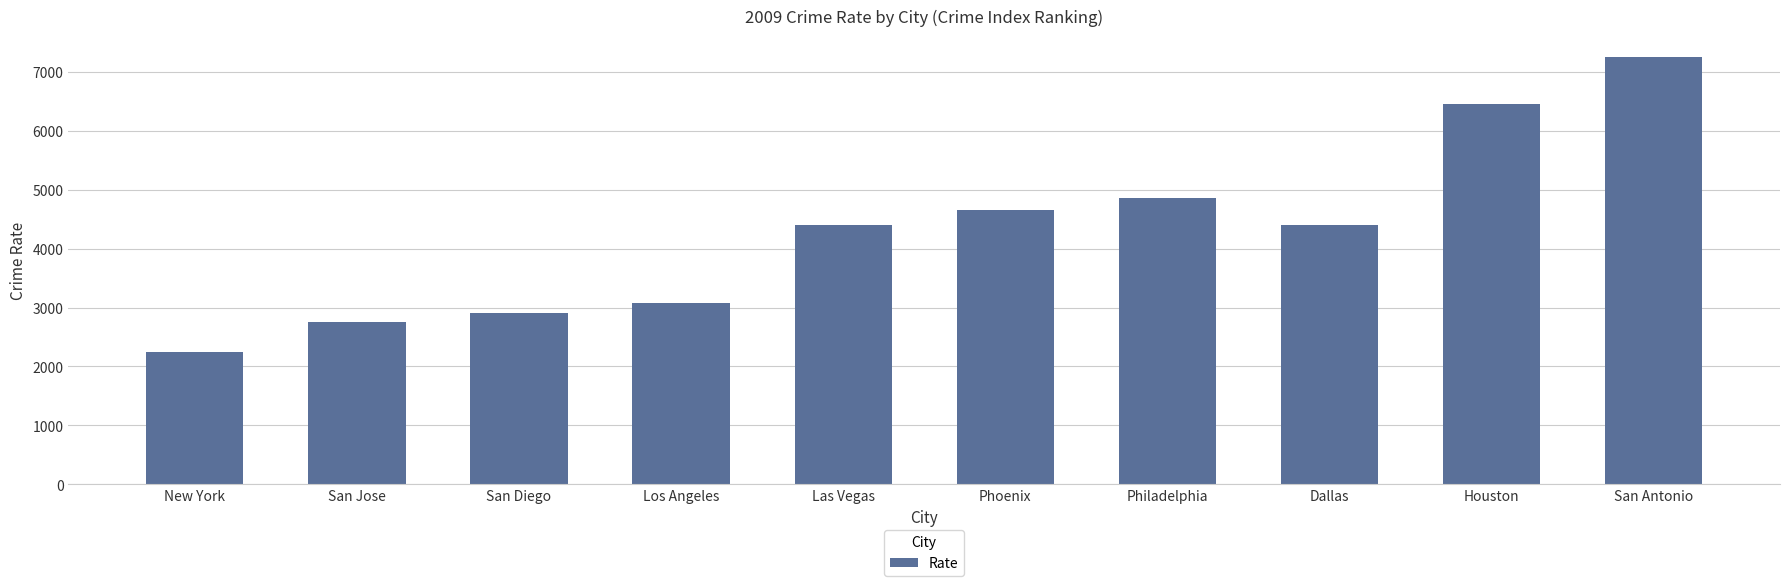

What is the value of the 10th bar from the left?

7241.6